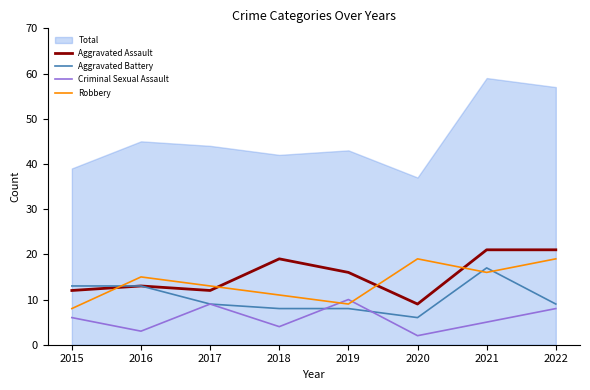

Where is Criminal Sexual Assault nearest to the value 6?

2015